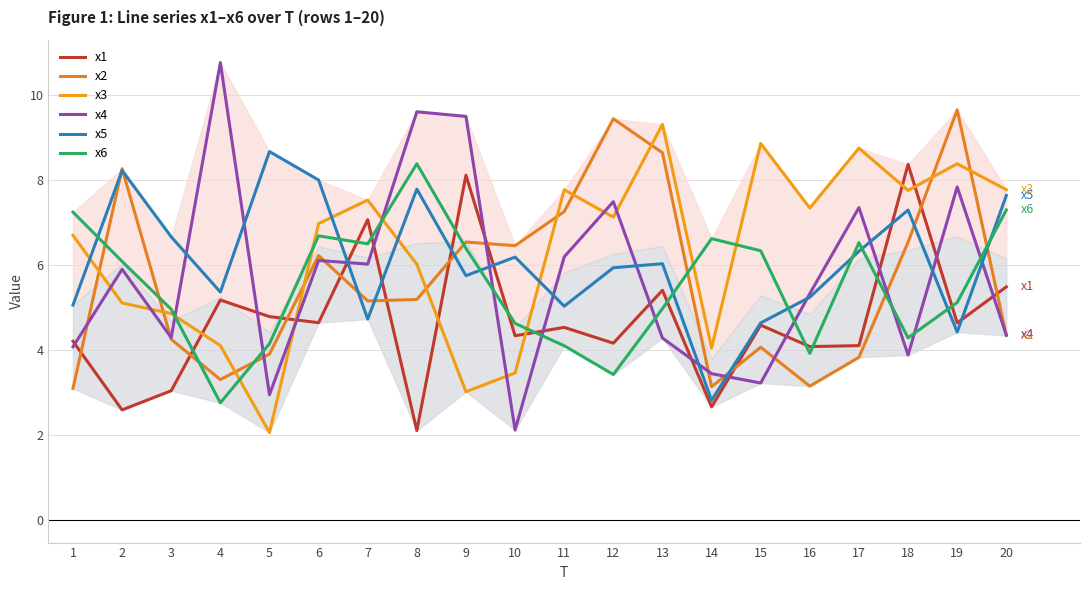

What is the sum of the x6 values at 5 and 1?

11.4